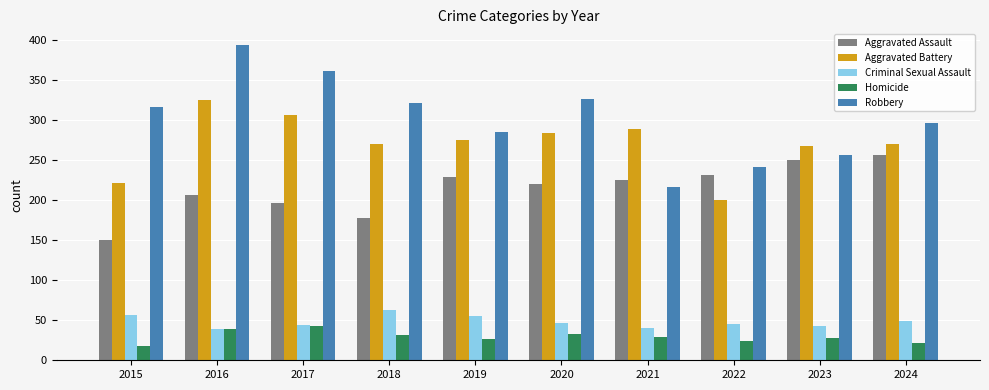

What is the sum of all Aggravated Battery values?

2710